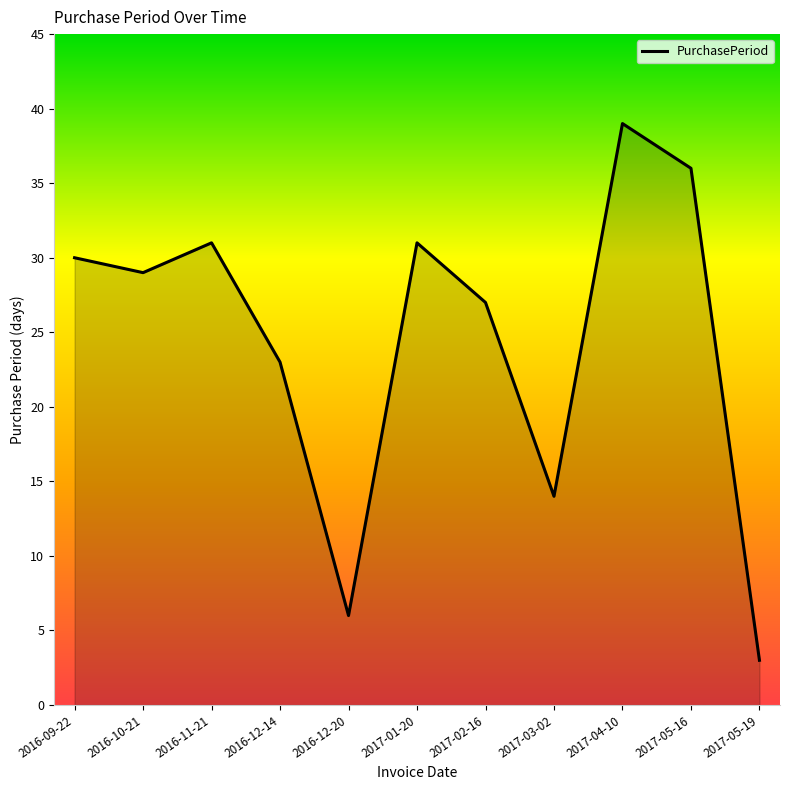

Approximately how many times larger is the value at 2016-09-22 compared to 2017-03-02?

2.1